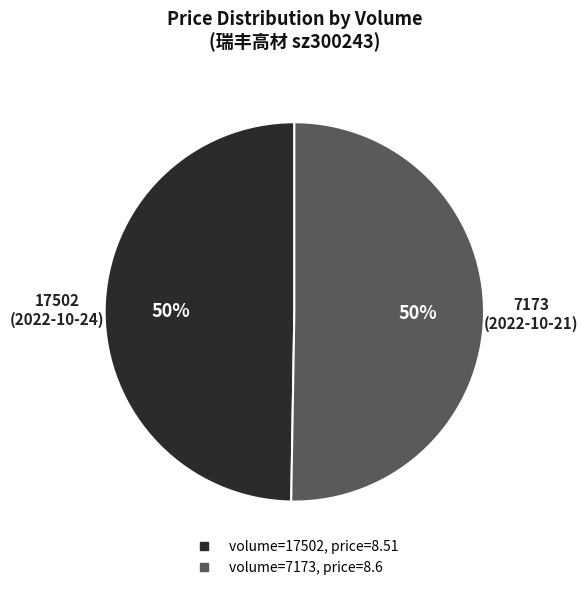

To the nearest percent, what is the average slice percentage?

50%